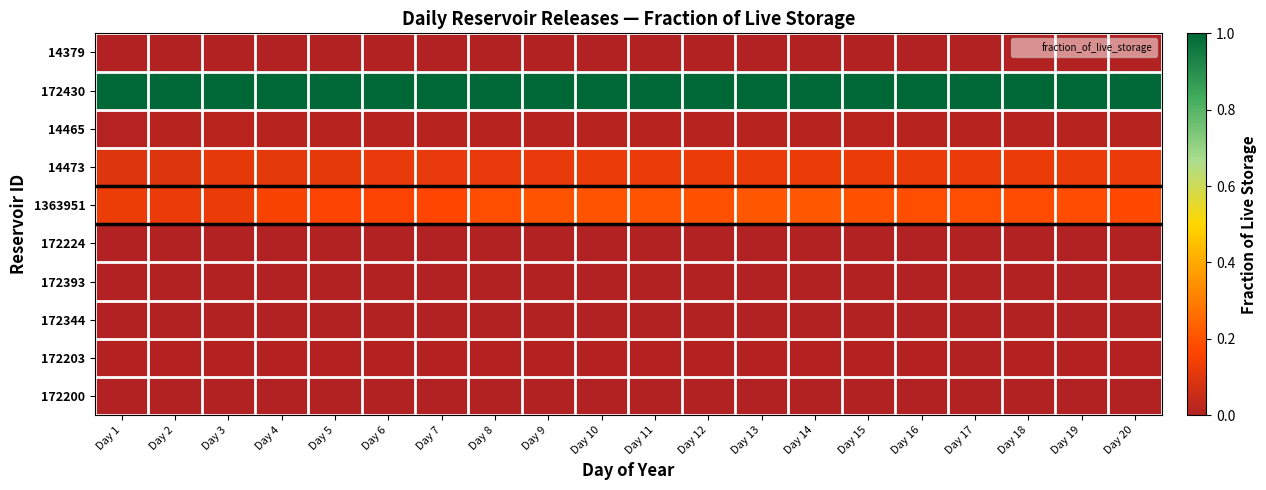

Which series has the largest total across all categories?

172430